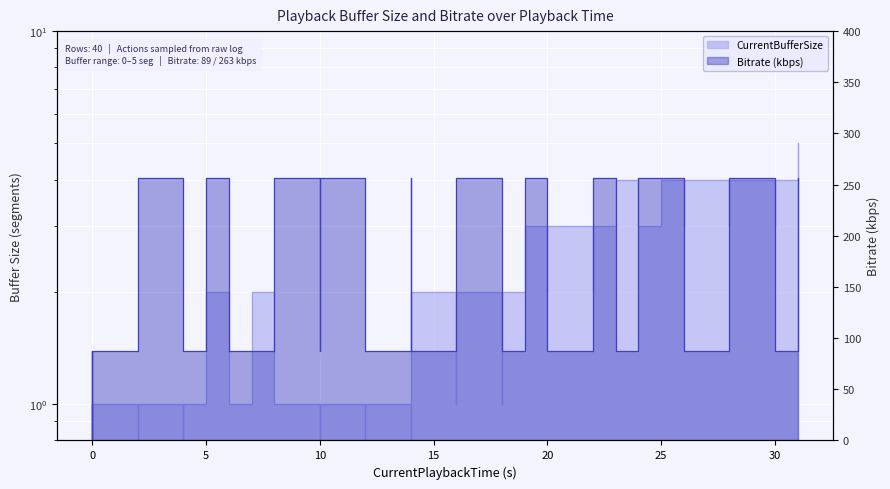

What are all the series names shown in the legend?

CurrentBufferSize, Bitrate_kbps